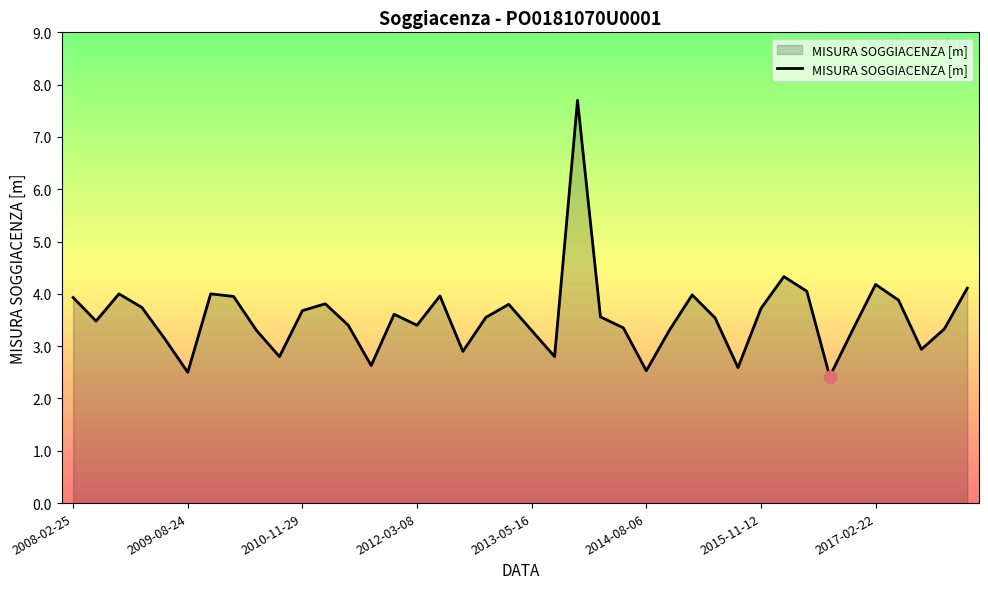

What is the greatest value displayed?

7.7